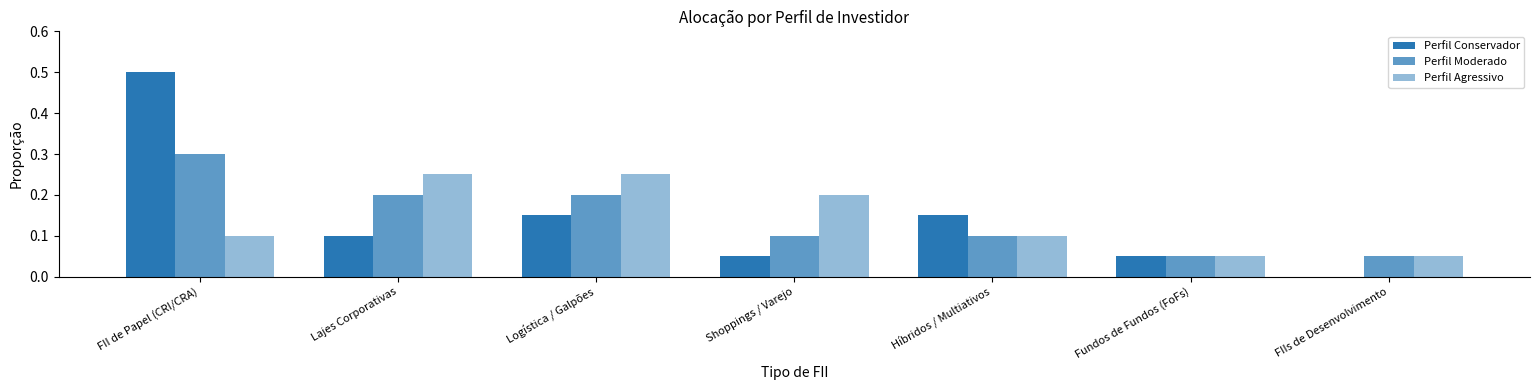

What is the label of the 7th bar from the left?

FIIs de Desenvolvimento